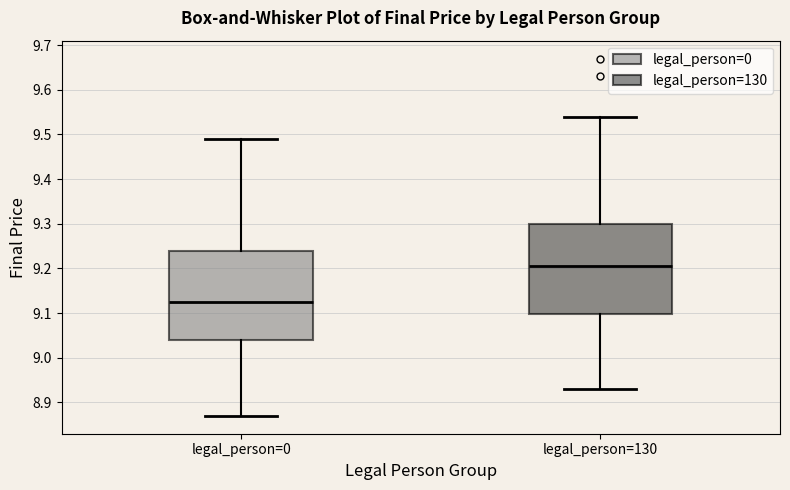

Which box has the lowest median line?

legal_person=0